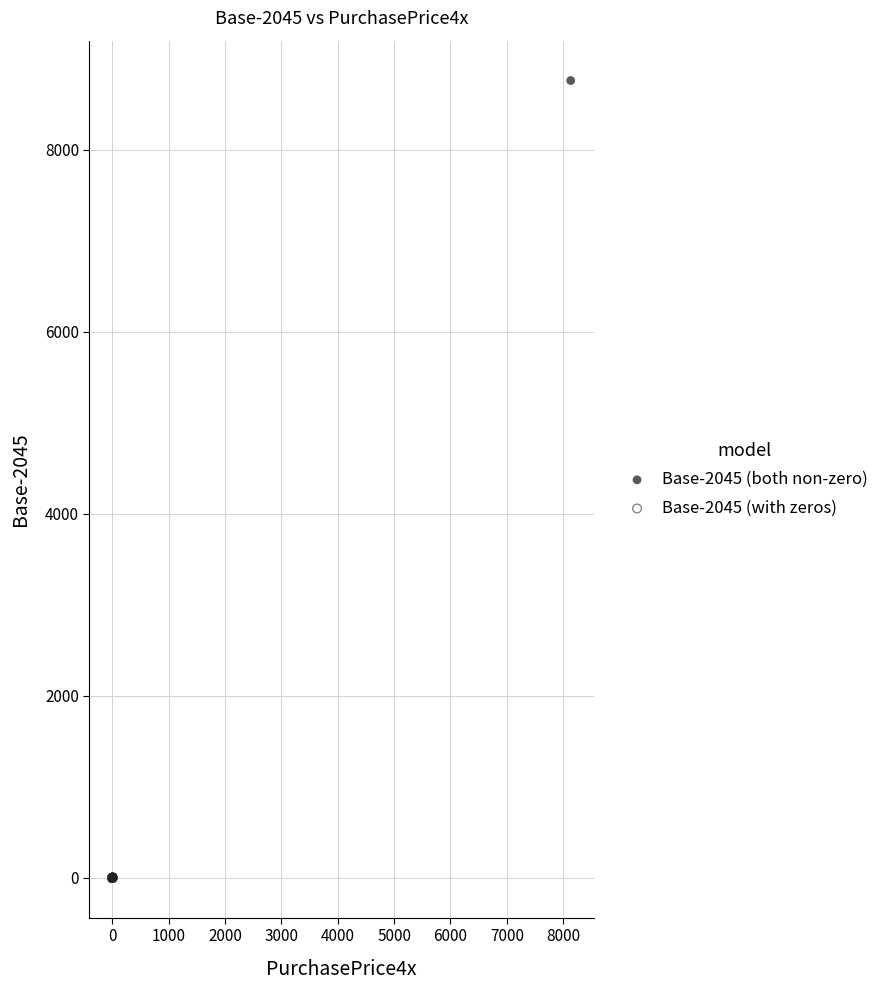

Which series reaches the maximum Y coordinate?

Base-2045 (both non-zero)